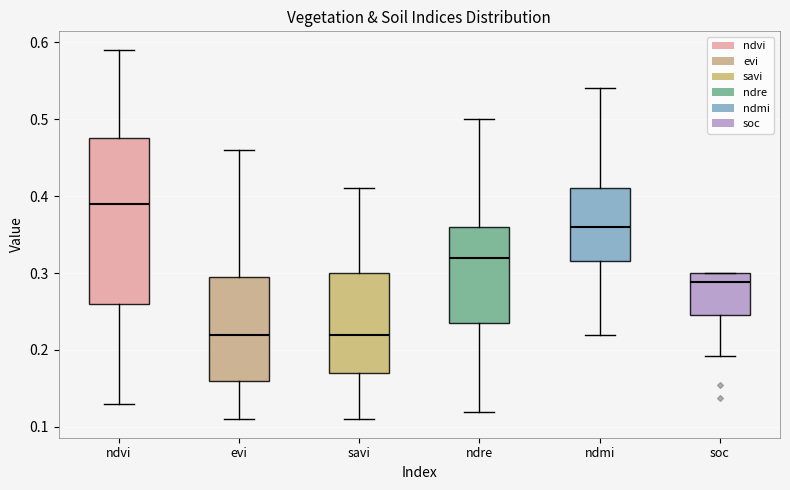

Reading left to right, transcribe this box plot: for each box, give where its median line is, the range the box spans, and where its two whiskers end, as read against the y-axis. The values are not printed on the chart, so give them approximately, as read against the axis.

ndvi: median 0.39, box 0.26 to 0.48, whiskers 0.13 to 0.59
evi: median 0.22, box 0.16 to 0.30, whiskers 0.11 to 0.46
savi: median 0.22, box 0.17 to 0.30, whiskers 0.11 to 0.41
ndre: median 0.32, box 0.24 to 0.36, whiskers 0.12 to 0.50
ndmi: median 0.36, box 0.32 to 0.41, whiskers 0.22 to 0.54
soc: median 0.29, box 0.25 to 0.30, whiskers 0.19 to 0.30